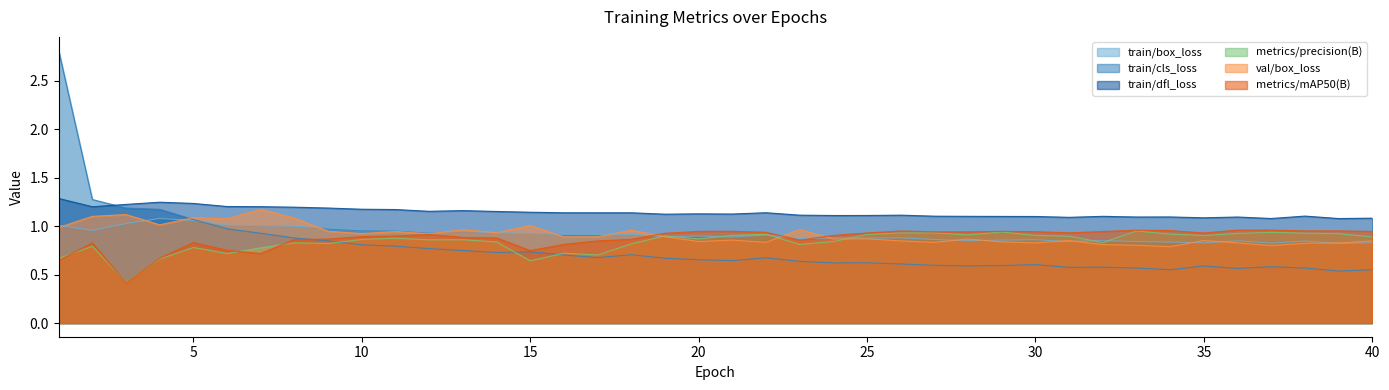

At which category does train/box_loss reach its first local valley?

2